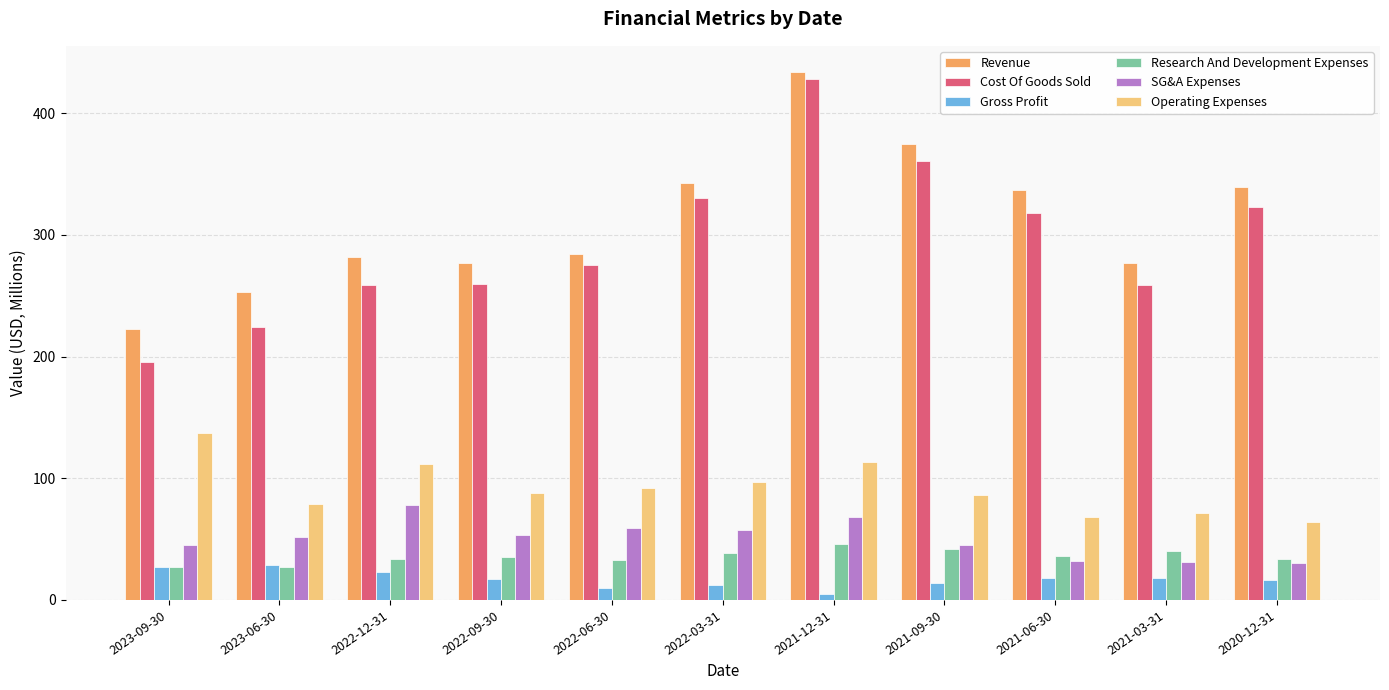

Which series has the largest total across all categories?

Revenue